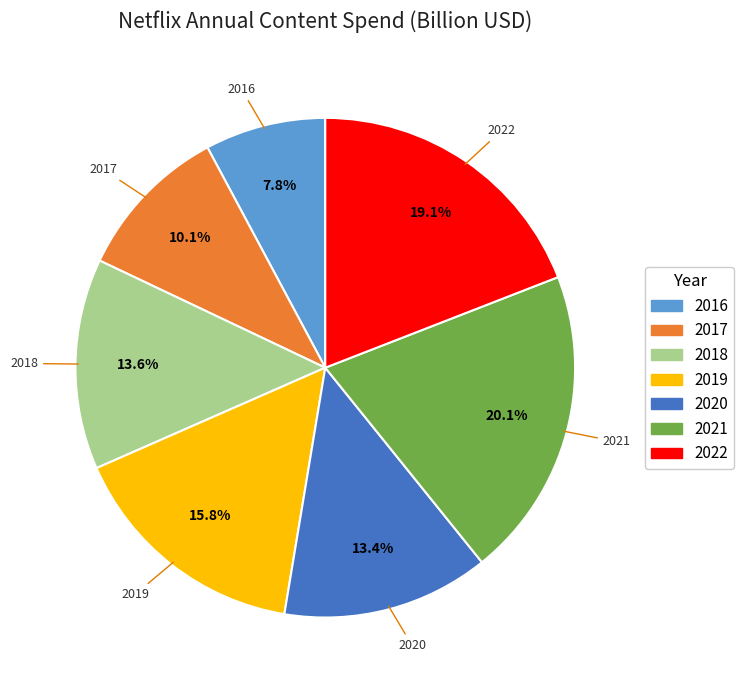

Which slice is the largest?

2021